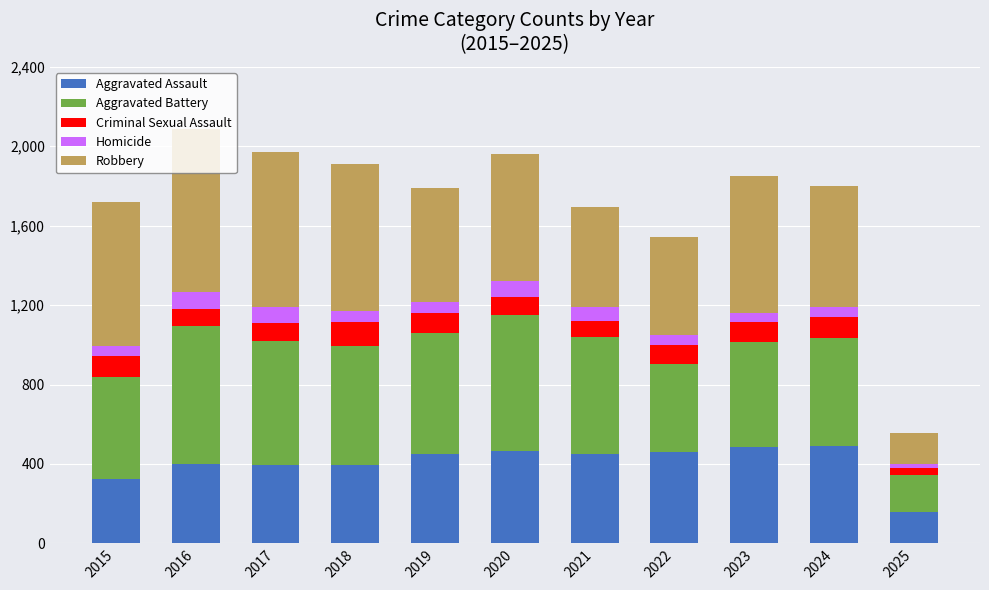

True or false: Aggravated Assault has a value of 857 at 2023.

False